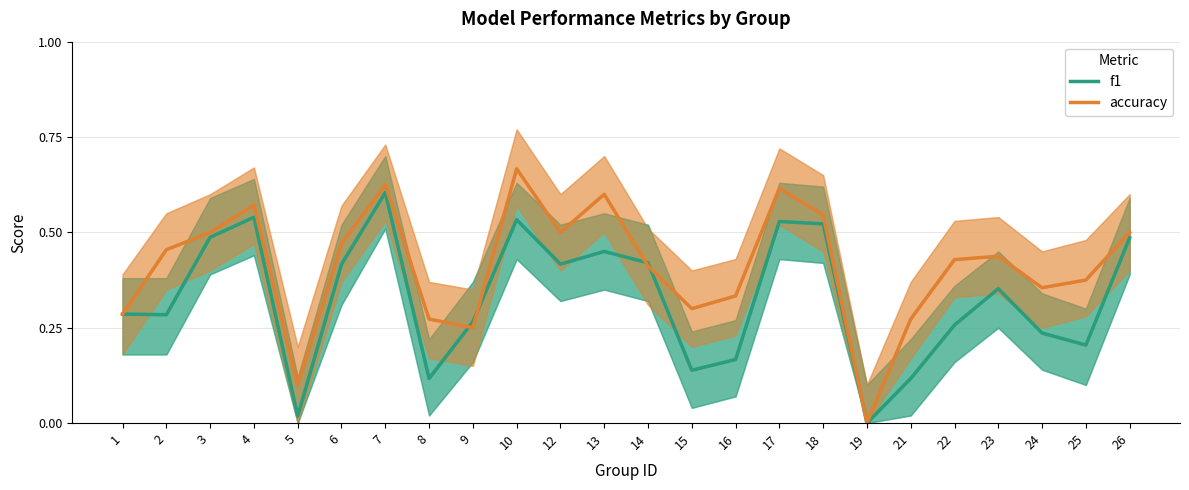

In accuracy, how many points are higher than both neighbors (excluding endpoints)?

6